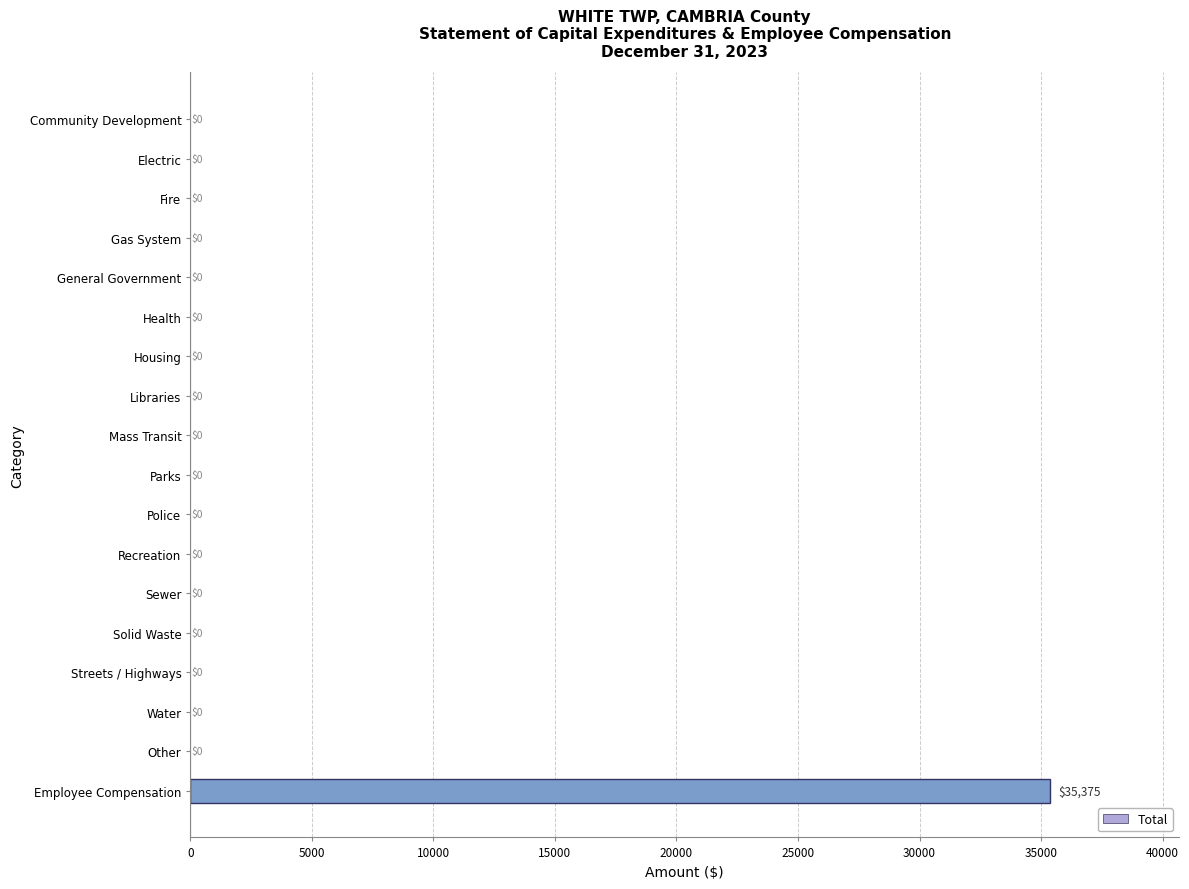

The value at Employee Compensation is 10451. True or false?

False